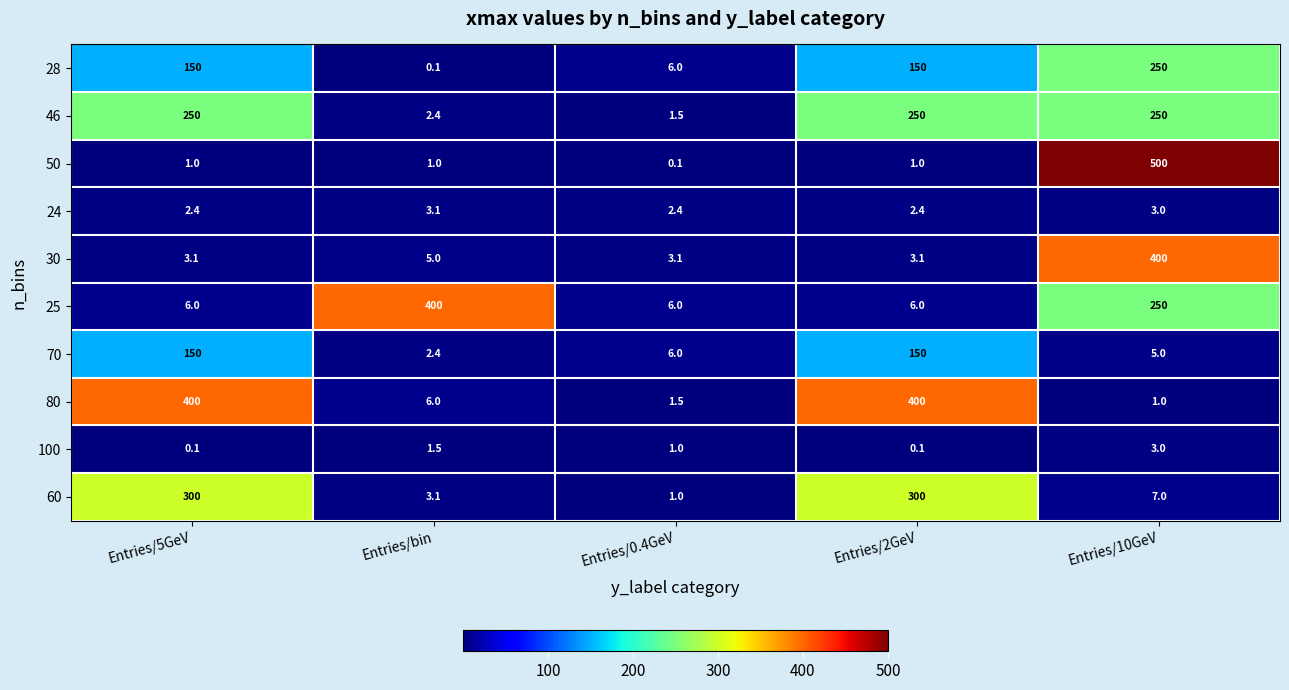

Between Entries/5GeV and Entries/0.4GeV, which series saw the biggest shift?

80